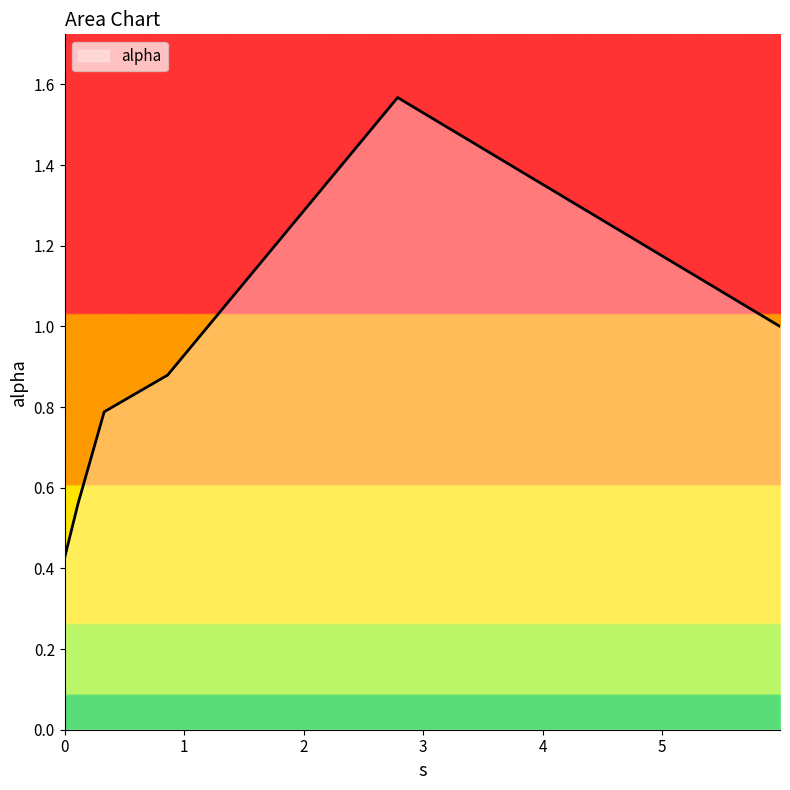

What is the difference between the maximum and second lowest values?

1.0